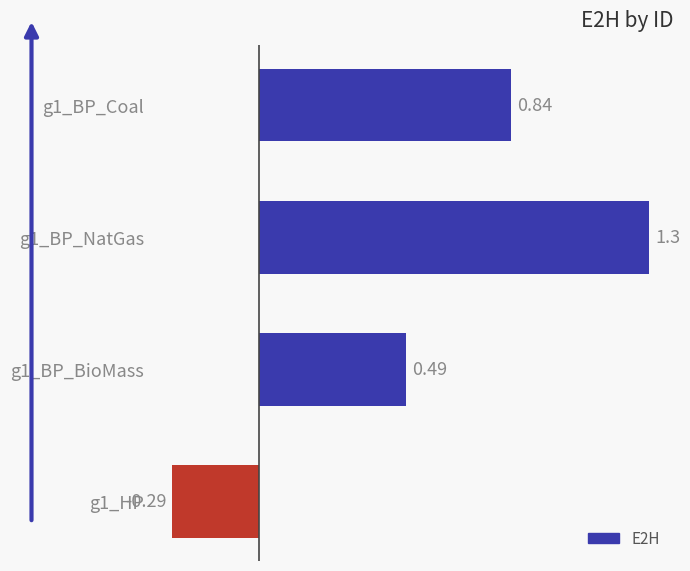

Which label corresponds to the smallest value in the chart?

g1_HP